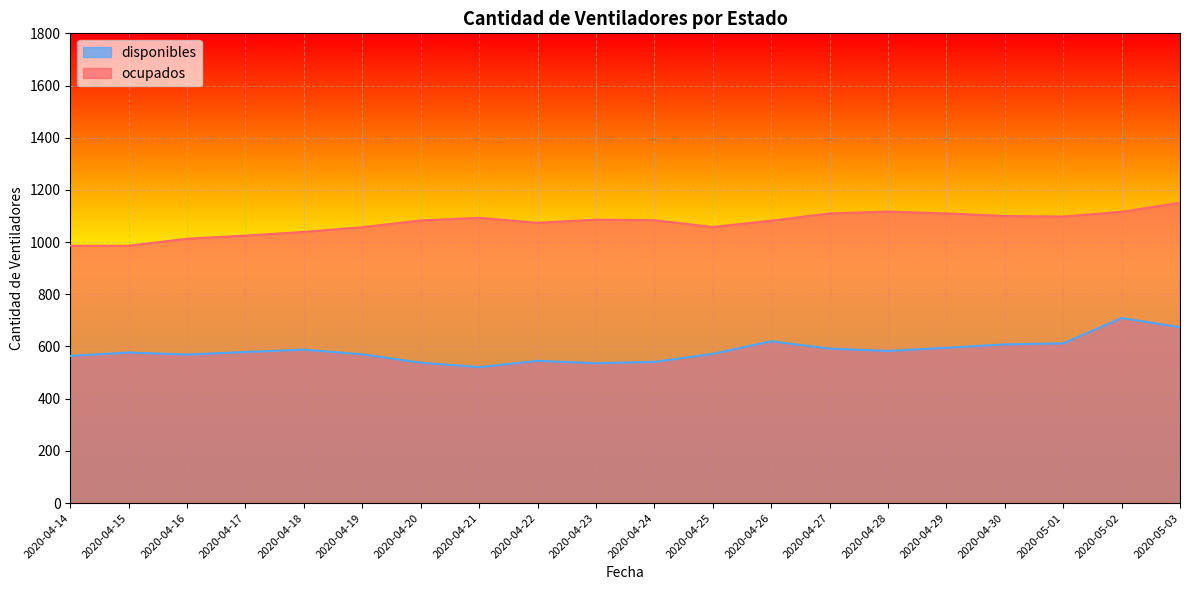

What is the maximum value shown in the chart?

1151